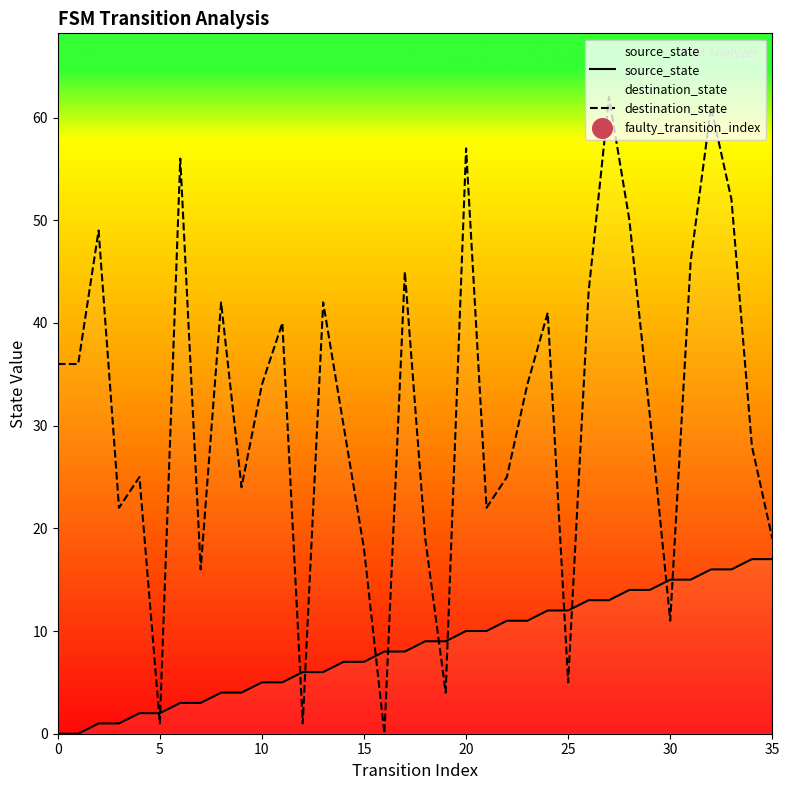

Which series contains the lowest Y value?

source_state